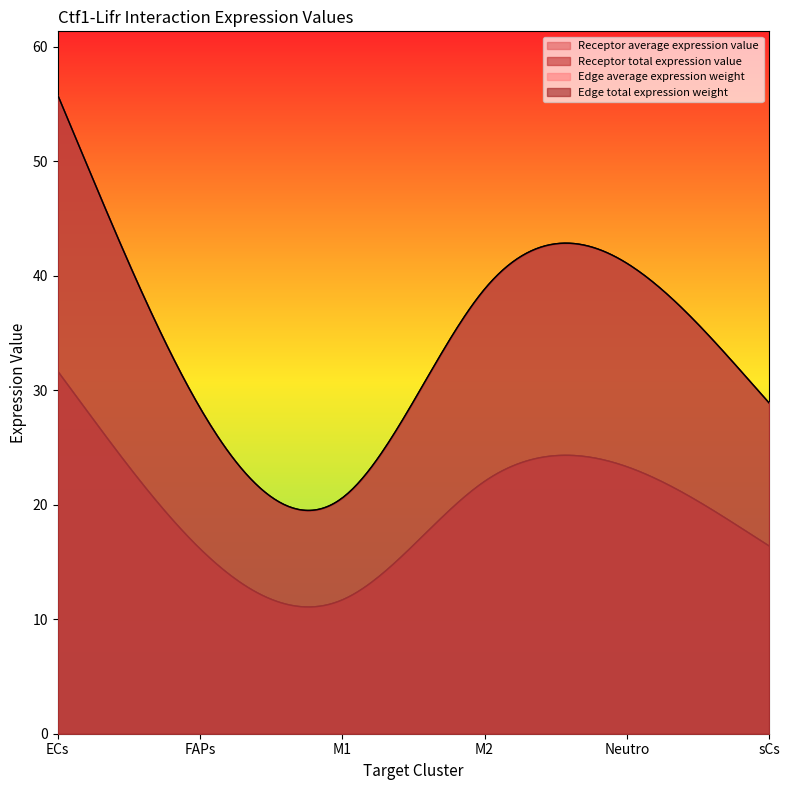

True or false: Edge total expression weight and Receptor average expression value intersect in this chart.

False